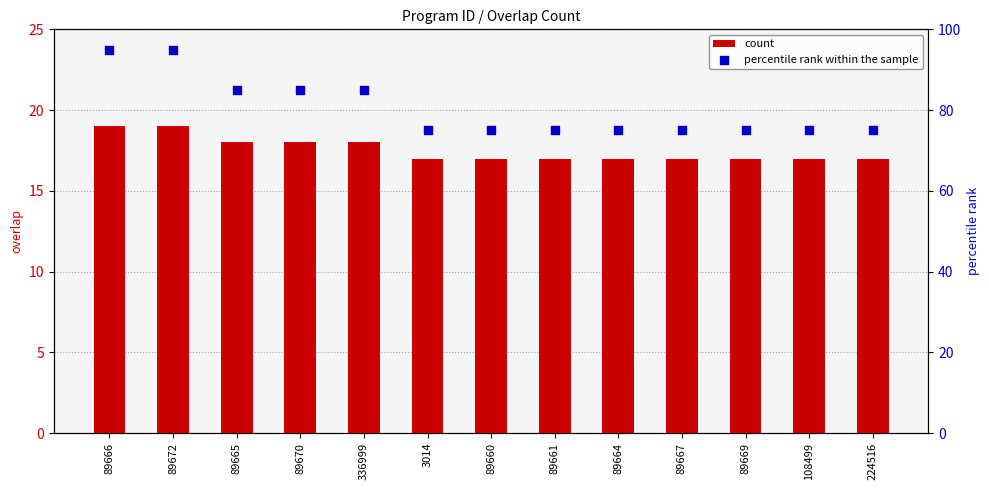

Which series contains the lowest Y value?

count